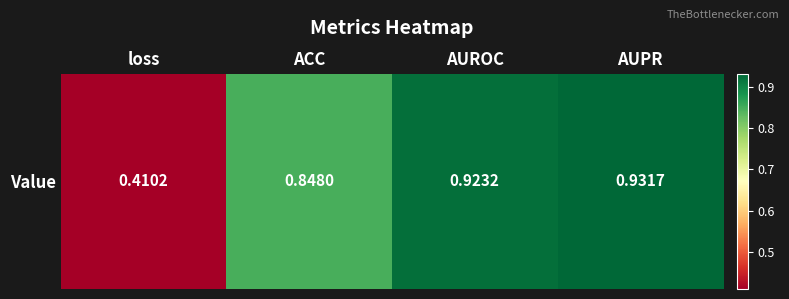

Between ACC and AUROC, which is larger?

AUROC